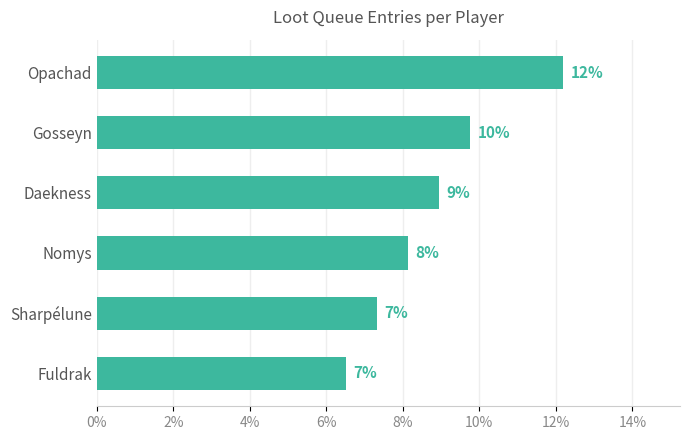

How many values are between 0 and 1?

6